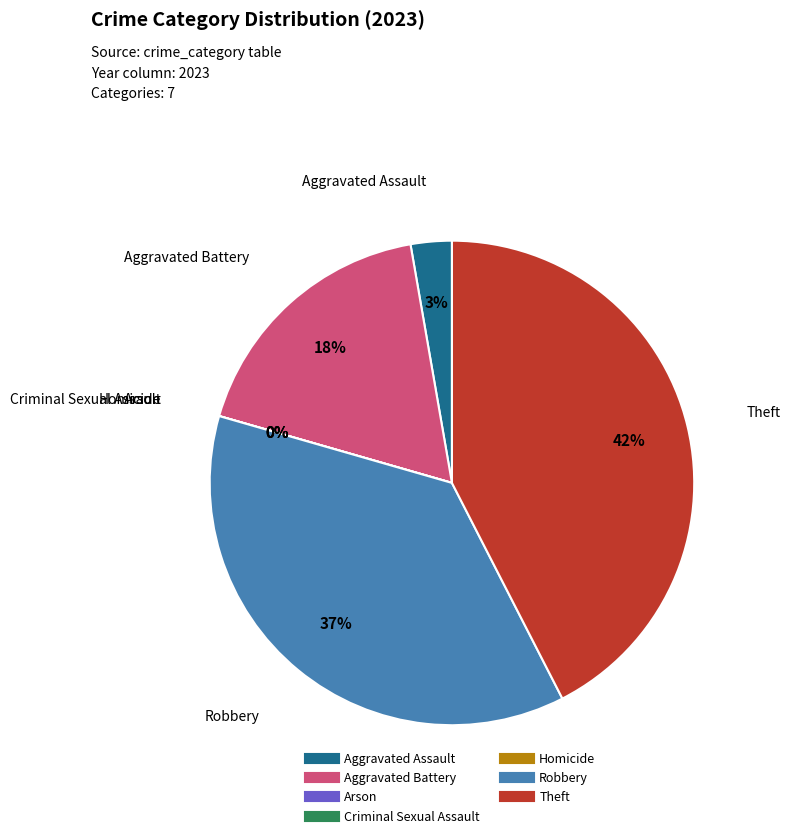

Which slice is the smallest?

Arson